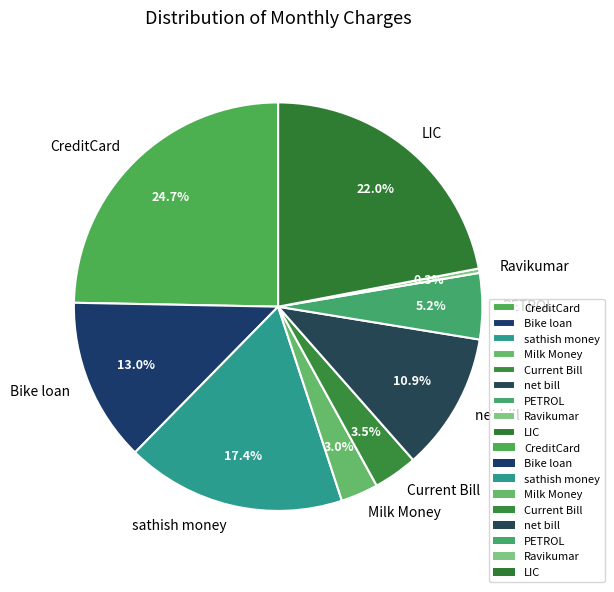

How many segments does this pie chart have?

9